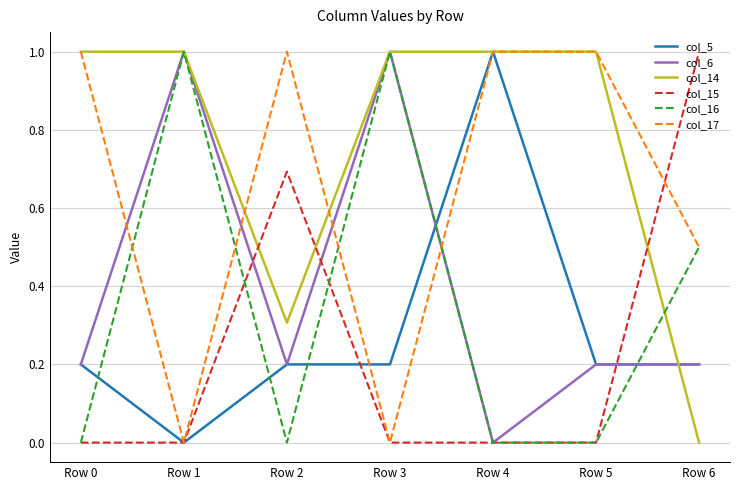

What is the spread (max minus min) of values at Row 5?

1.0